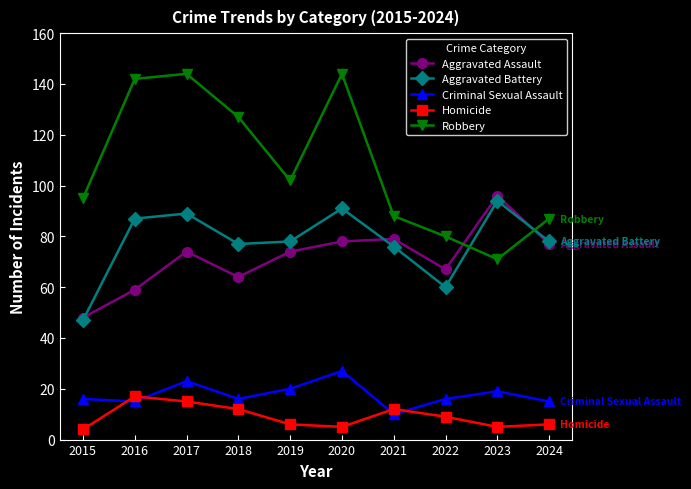

The Homicide series shows 3 at 2018. True or false?

False